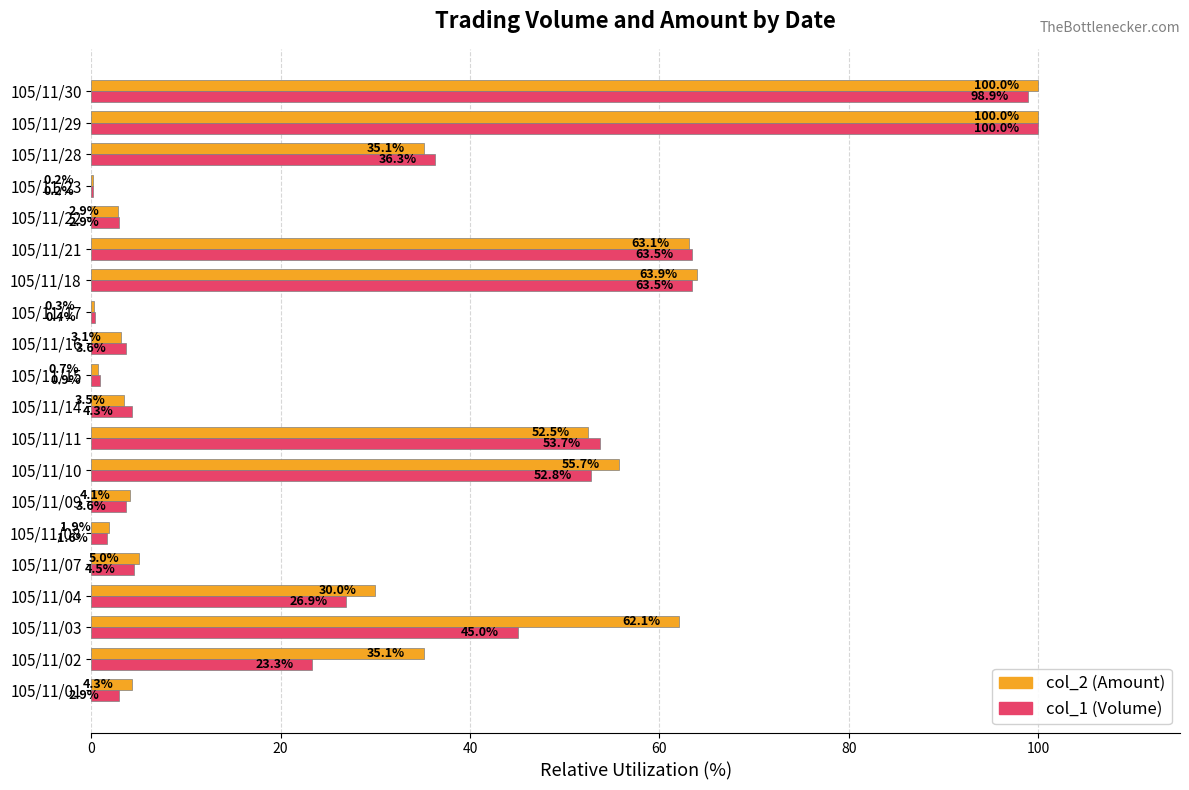

True or false: col_1 (Volume) has a value of 2.9 at 105/11/22.

True